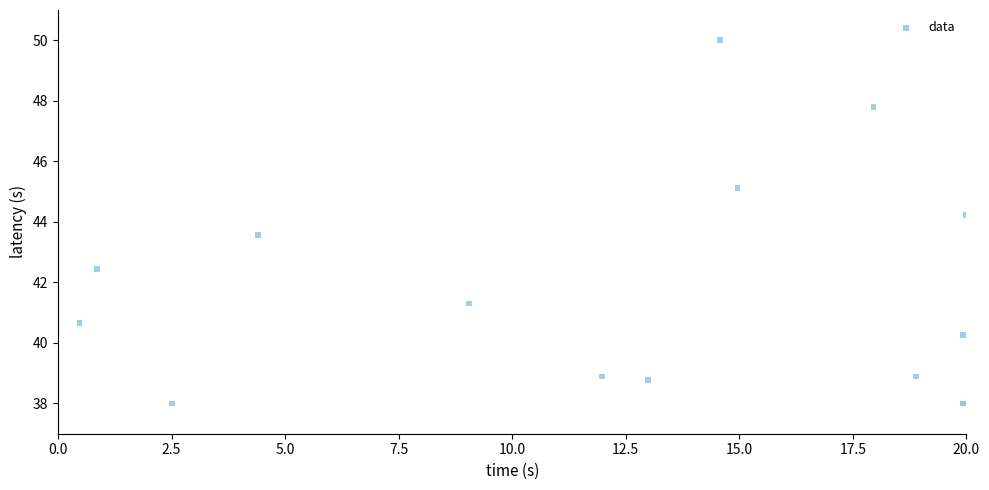

What Y value in the scatter plot is closest to 44?

44.2